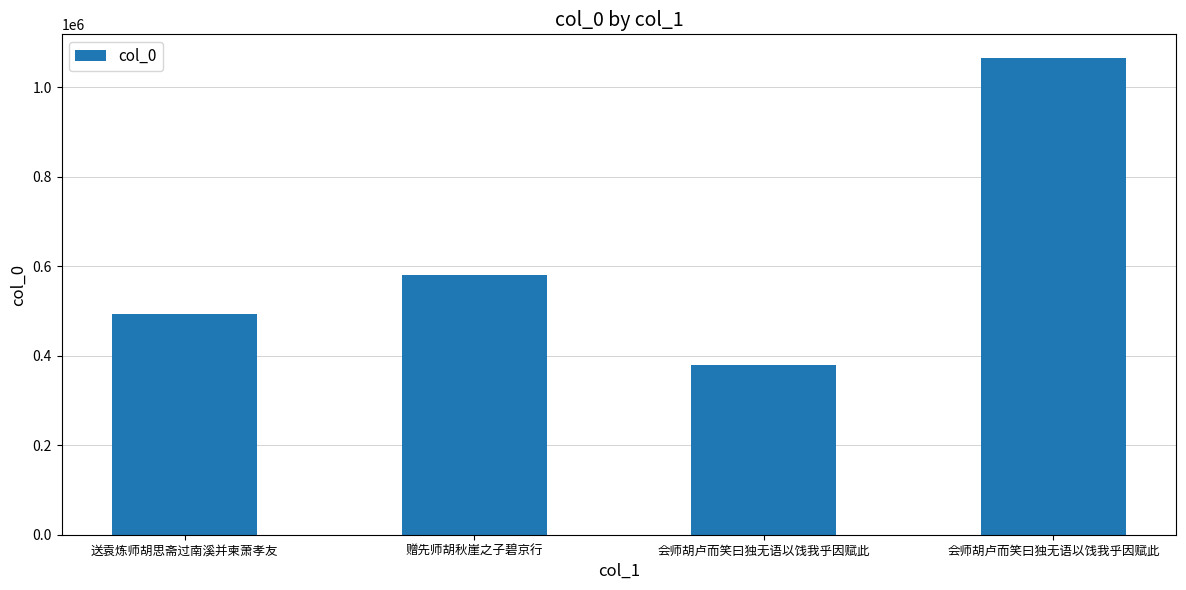

What is the change in value from 赠先师胡秋崖之子碧京行 to 会师胡卢而笑曰独无语以饯我乎因赋此?

-200889